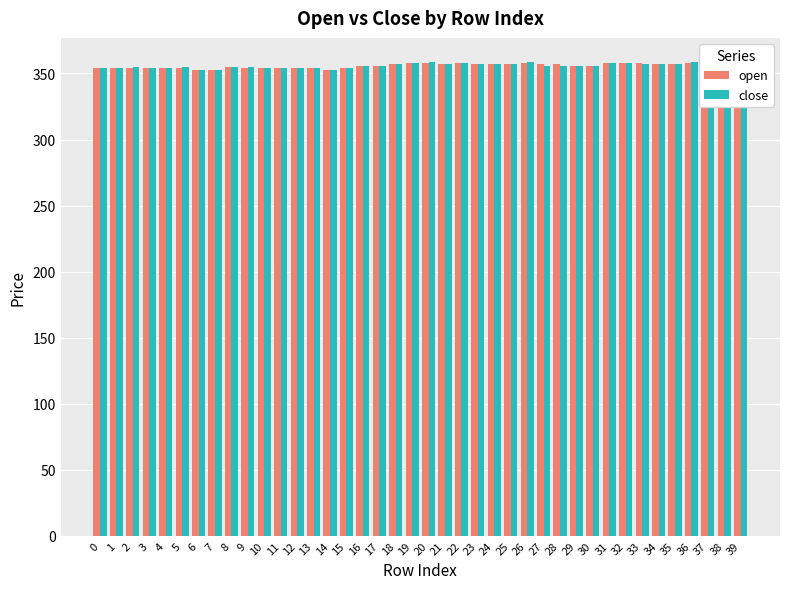

Is it true that open equals 80 at 10?

False